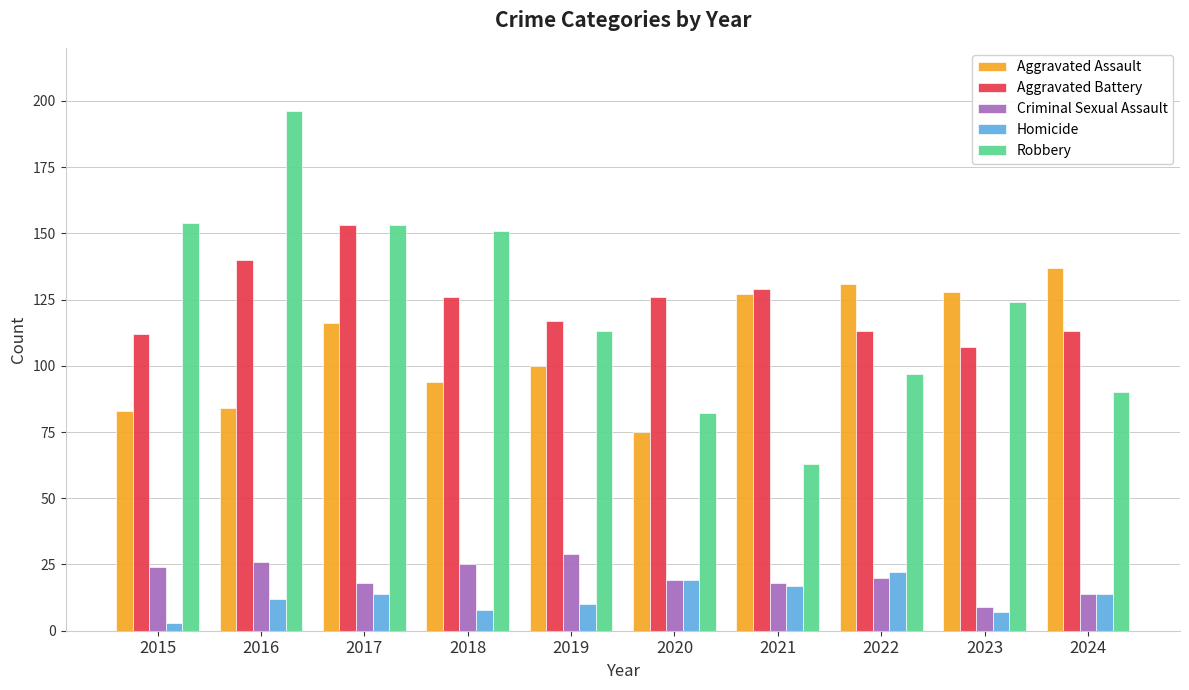

What is the average value of the Robbery series?

122